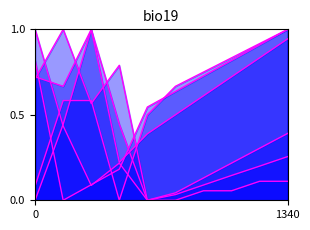

What is the difference between the maximum and minimum values in the Poverty_18to65 series?

1.0